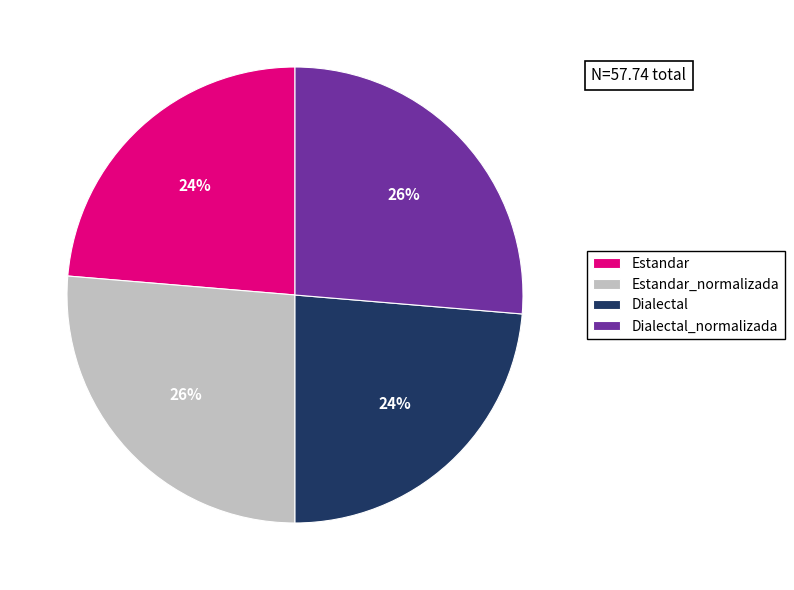

Combined, do Dialectal and Estandar account for over 50%?

No